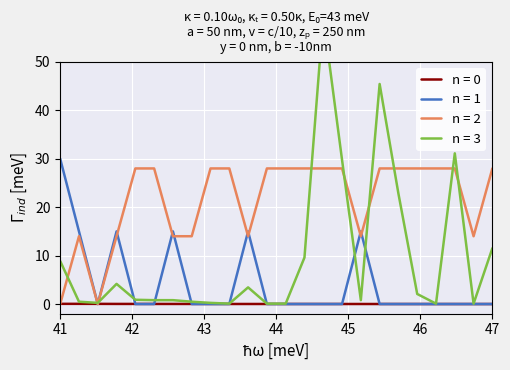

Is it true that n = 1 equals 30.0 at 41?

True